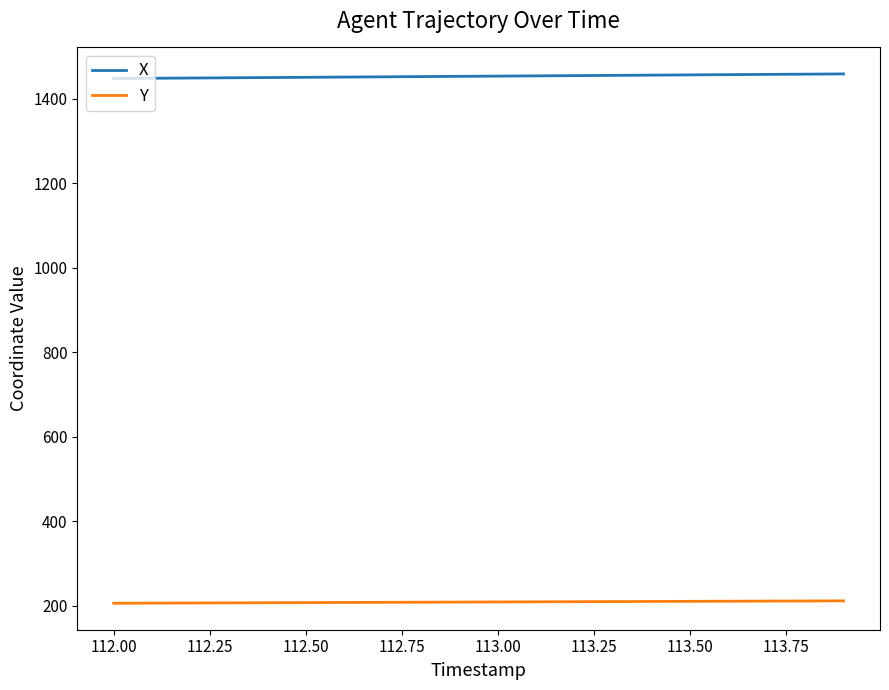

Rank the series by their average value, from highest to lowest.

X, Y